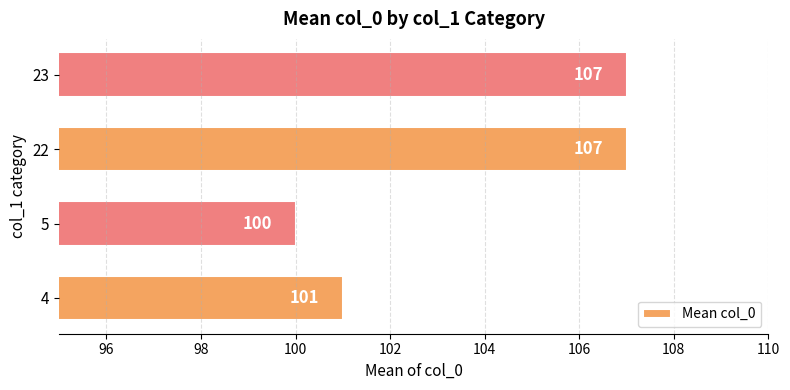

Does the chart contain any negative values?

No